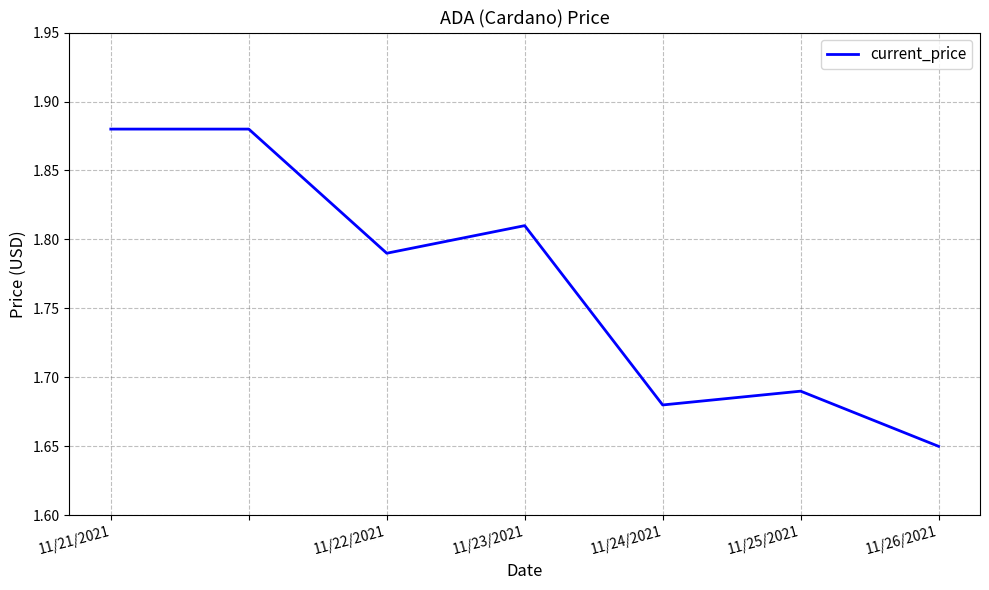

Count the values in the range 1 to 2.

7